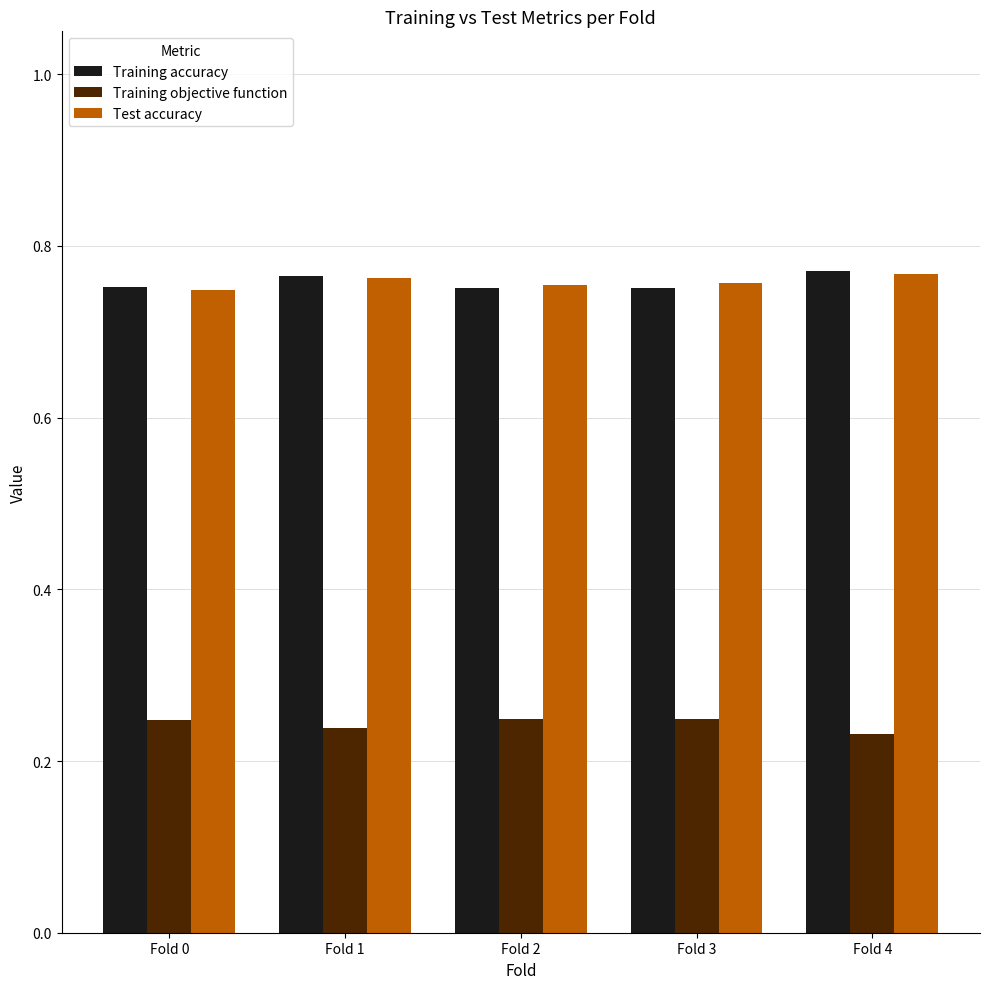

What is the sum of all Training accuracy values?

3.8